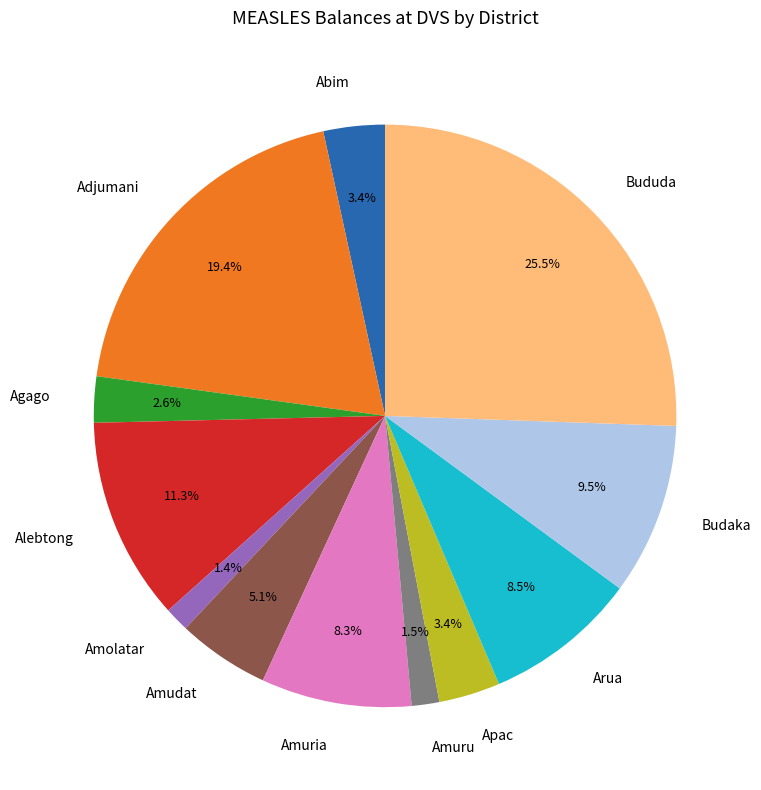

To the nearest percent, what is the combined percentage of Arua and Amuru?

10%